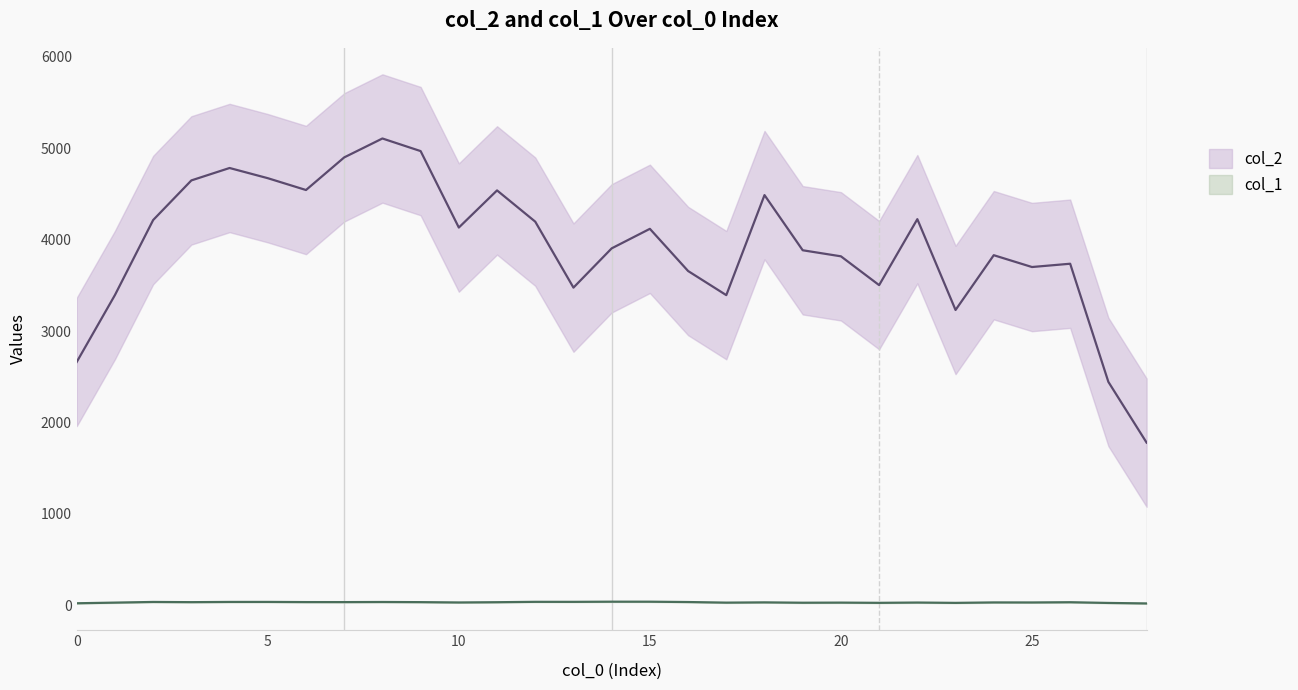

At 20, list the series in order from largest to smallest.

col_2, col_1